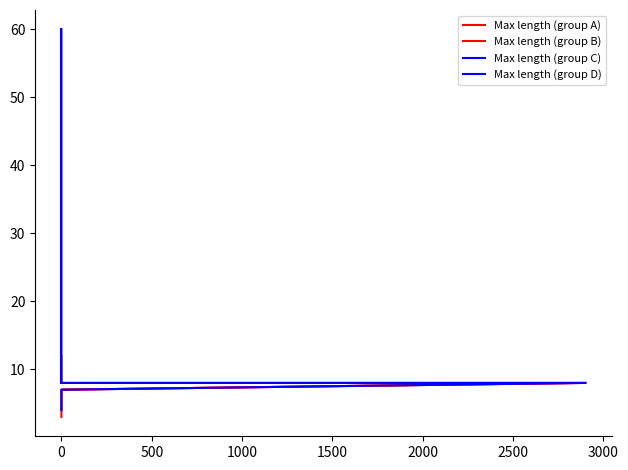

What is the sum of all values?

252